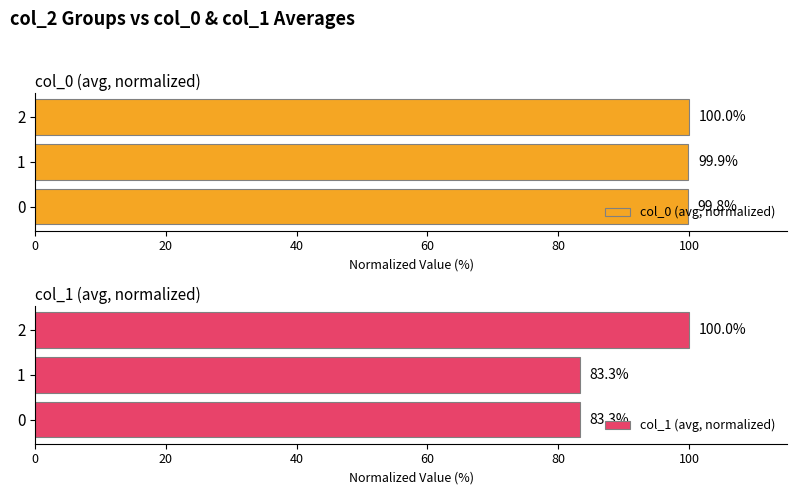

What is the sum of the col_0 (avg, normalized) values at 1 and 0?

199.7